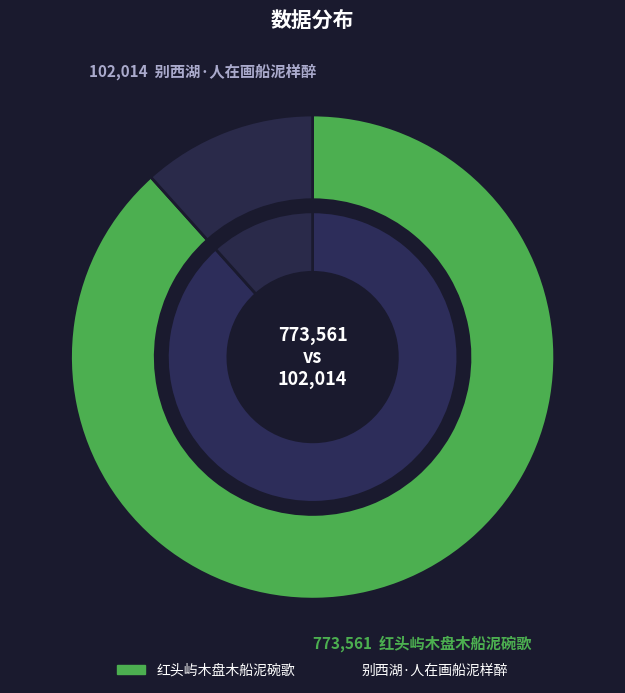

What percentage is NOT represented by 红头屿木盘木船泥碗歌?

11.7%